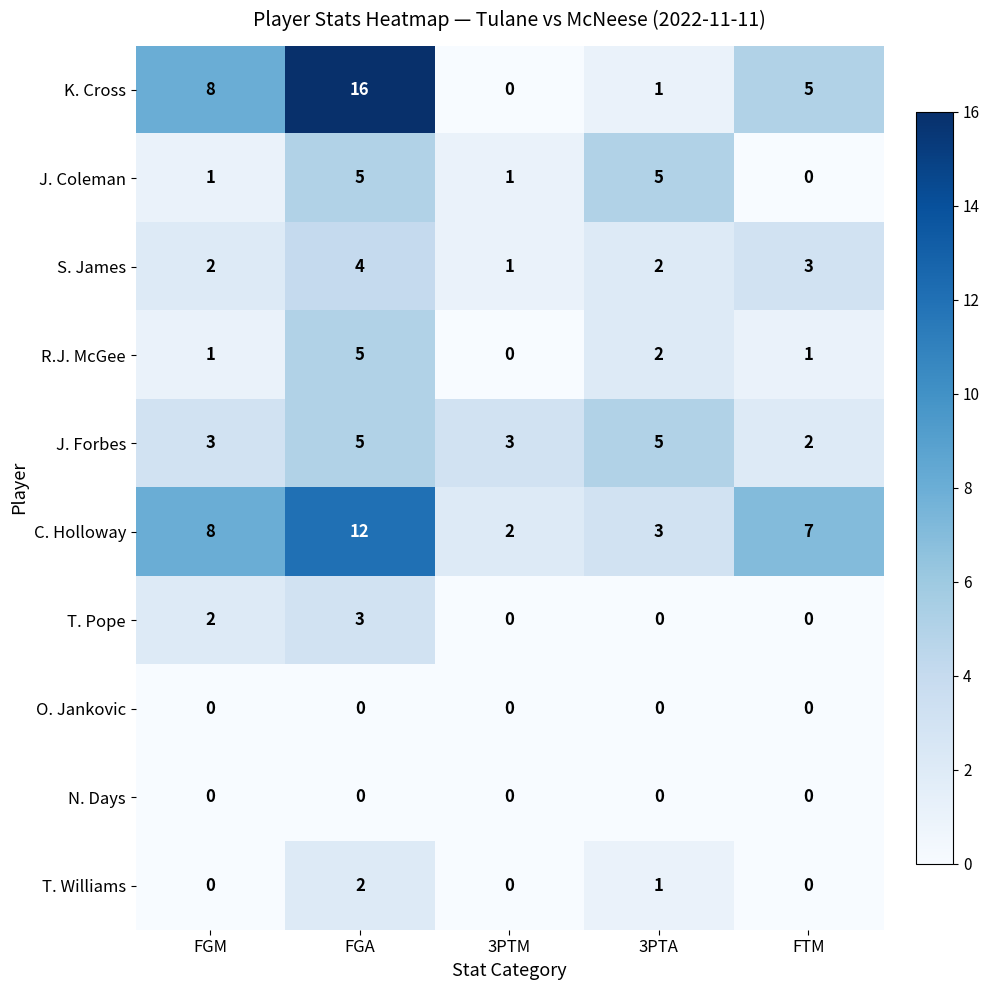

Which series has the largest total across all categories?

C. Holloway